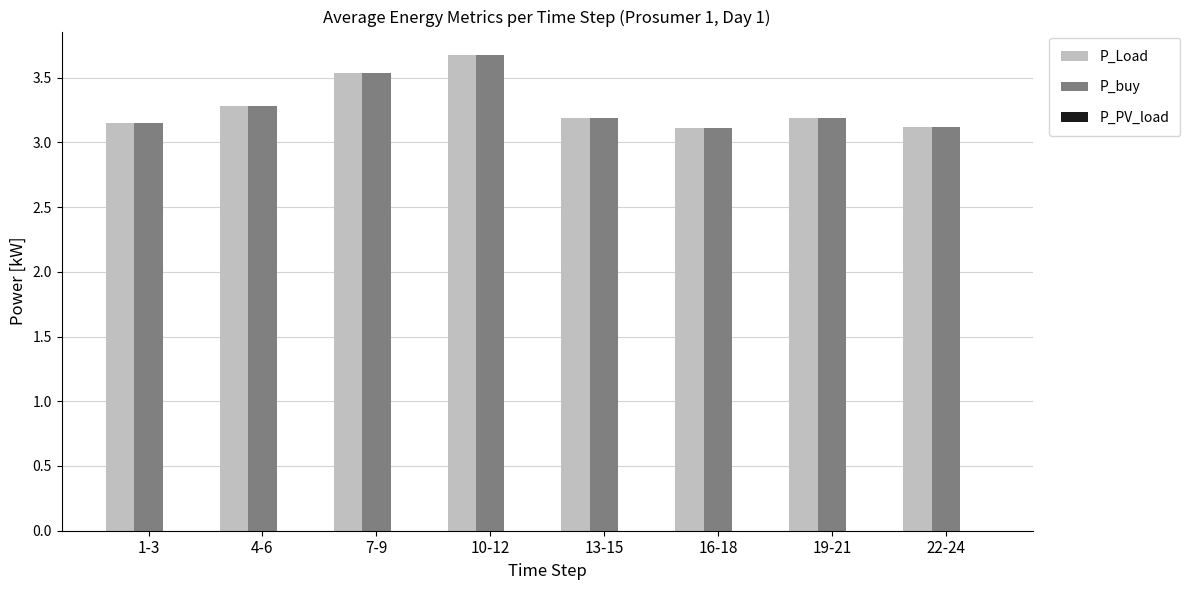

What position from the right is 7-9?

6